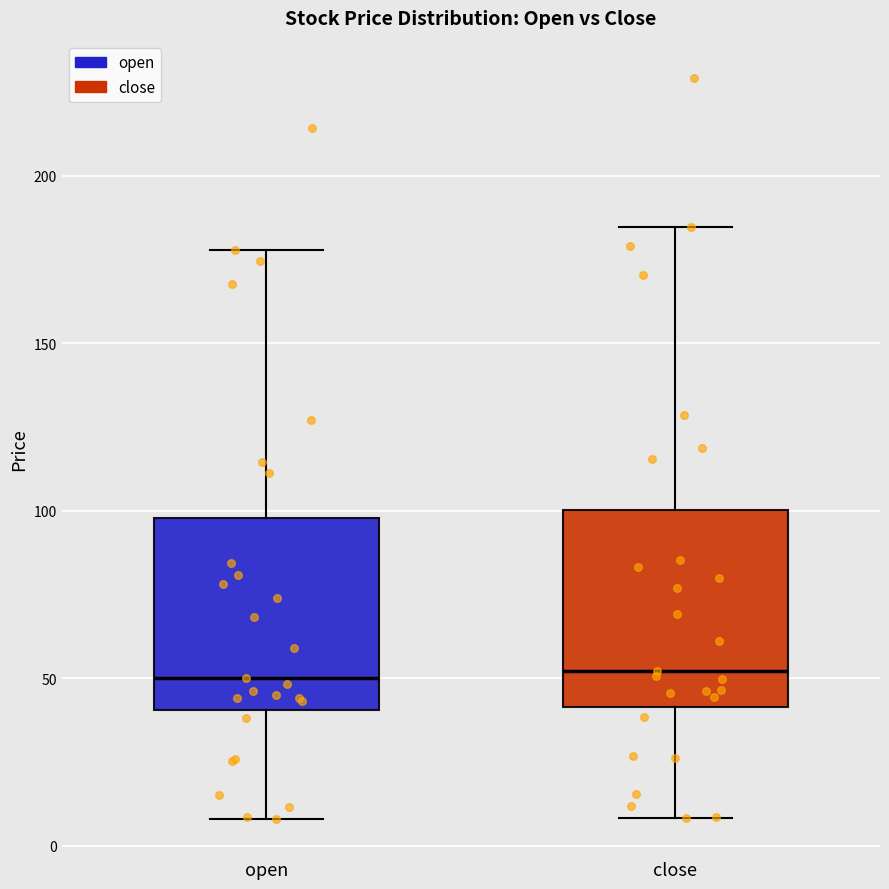

Reading left to right, read every box against the y-axis: the position of its median line, the range the box covers, and the ends of its whiskers. The values are not printed on the chart, so give them approximately, as read against the axis.

open: median 50, box 40 to 100, whiskers 10 to 180
close: median 50, box 40 to 100, whiskers 10 to 185